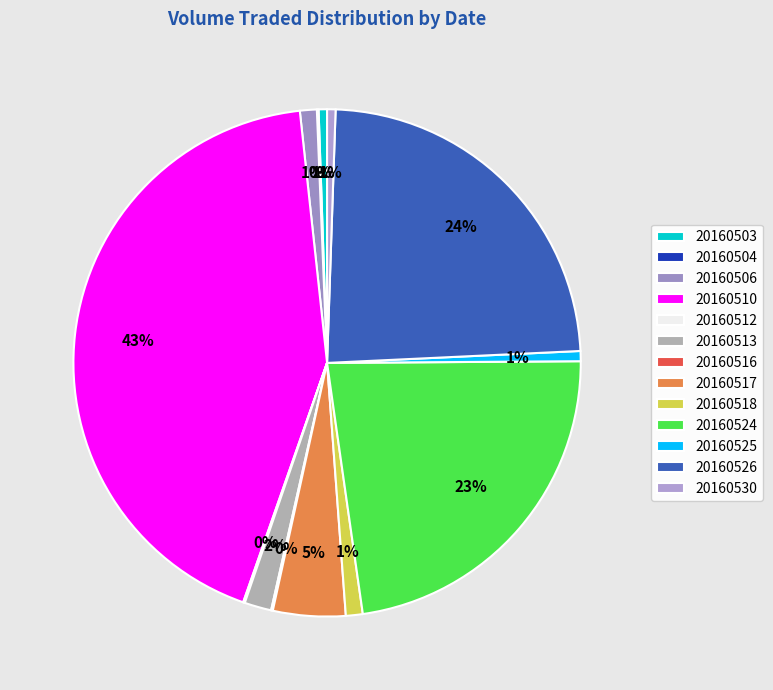

Do 20160526 and 20160510 together represent more than half of the pie?

Yes